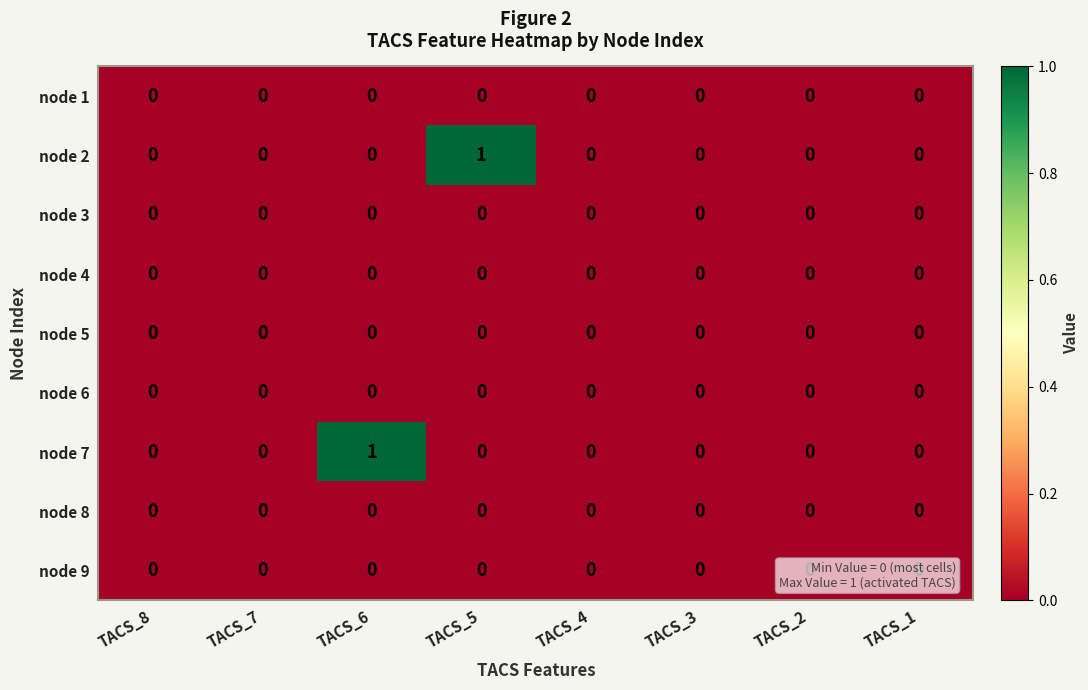

The value of node 1 at TACS_4 is 0. True or false?

True